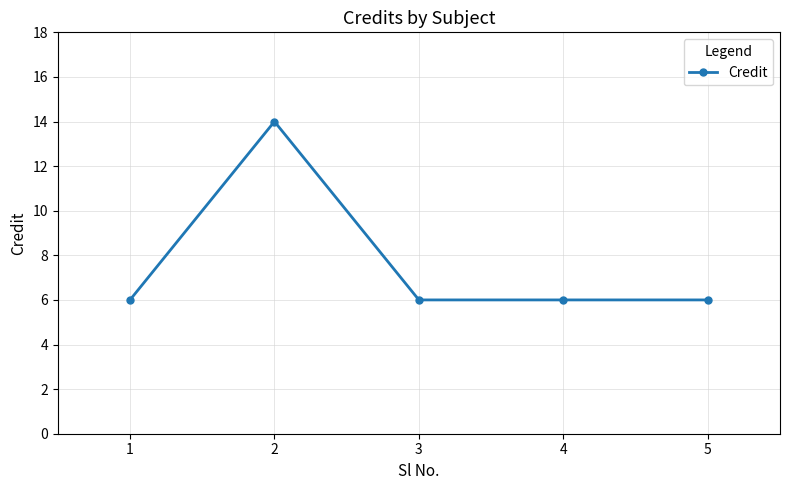

How many lines are shown in the chart?

1